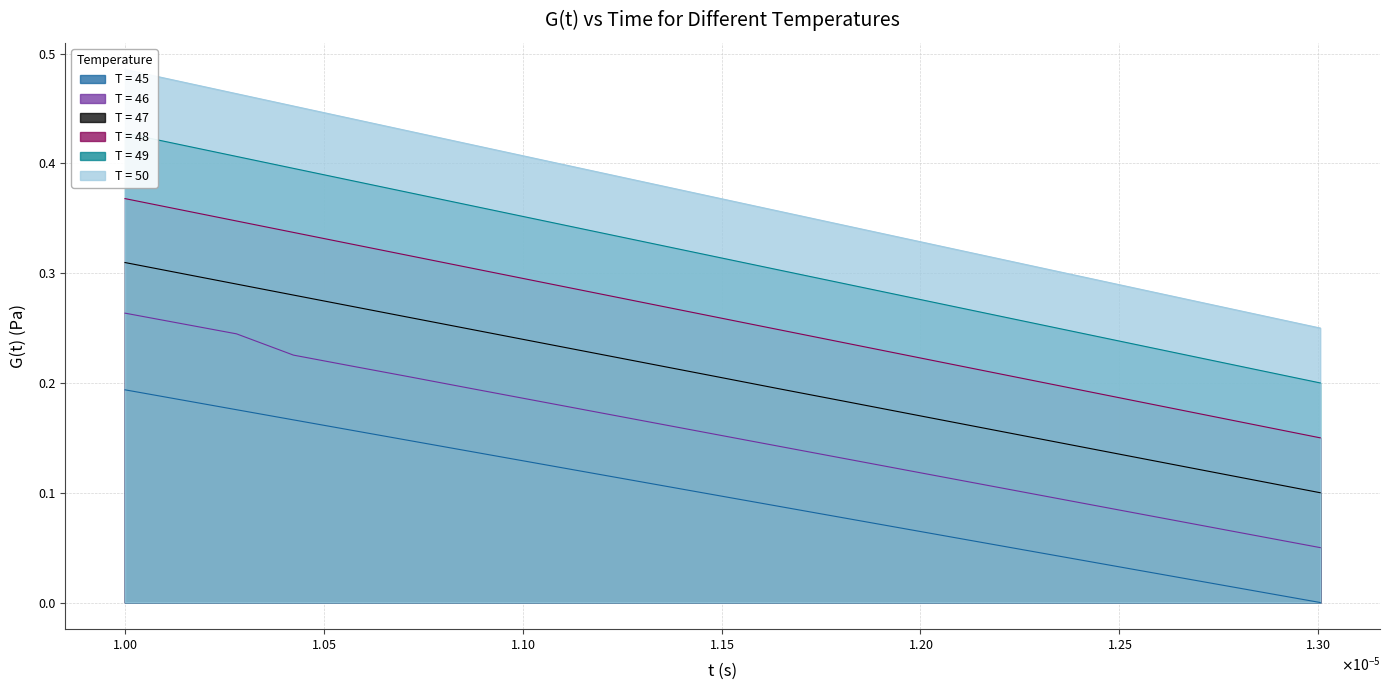

True or false: T = 46 and T = 45 intersect in this chart.

False